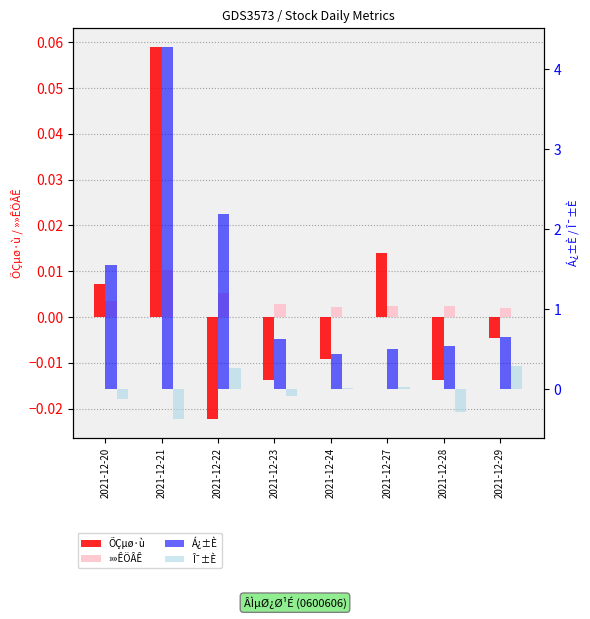

What is the spread (max minus min) of values at 2021-12-29?

0.7